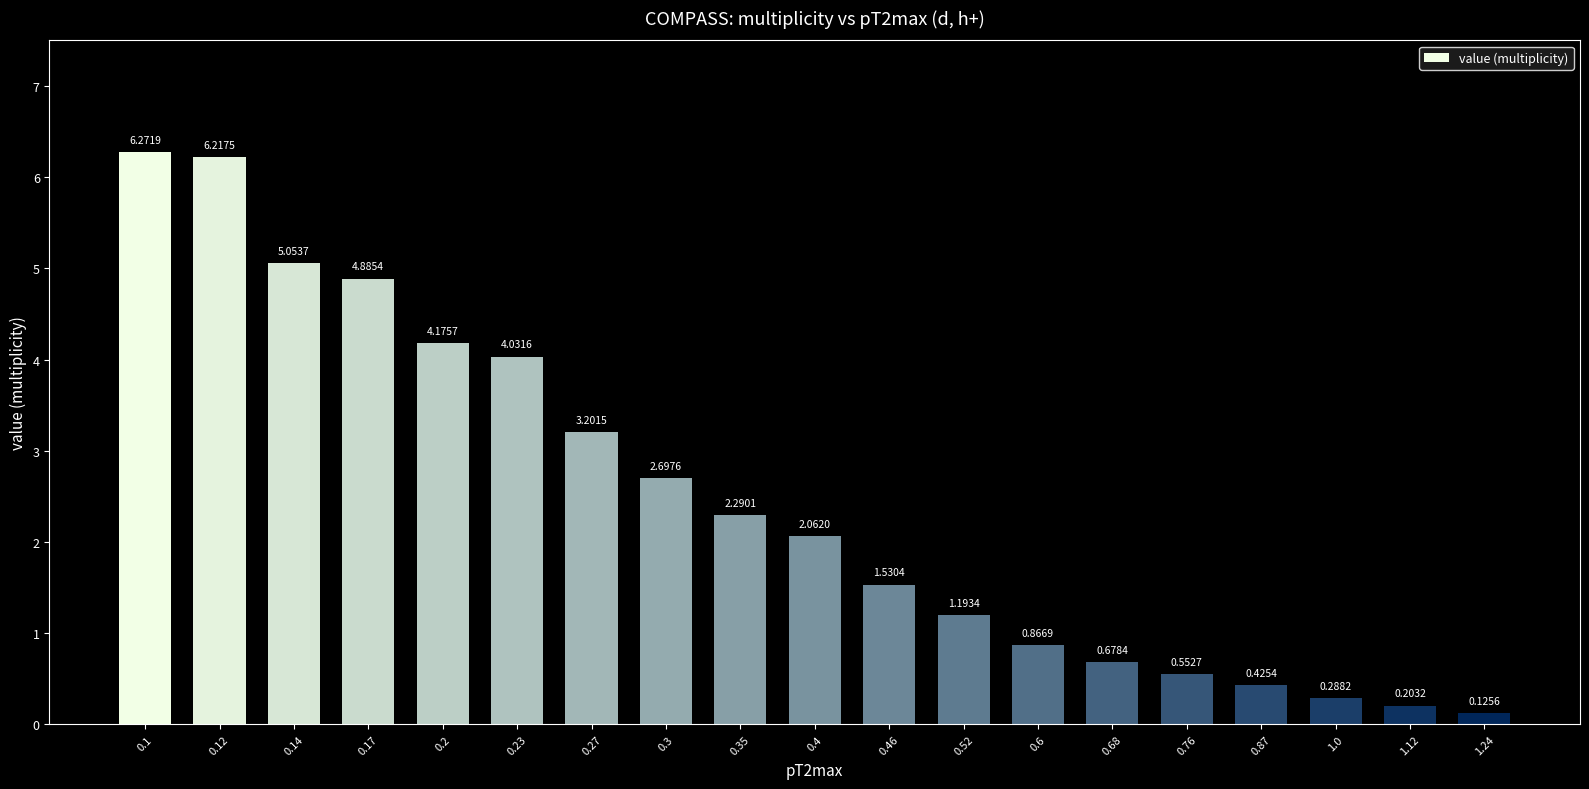

List the labels in order of value, largest first.

0.1, 0.12, 0.14, 0.17, 0.2, 0.23, 0.27, 0.3, 0.35, 0.4, 0.46, 0.52, 0.6, 0.68, 0.76, 0.87, 1.0, 1.12, 1.24